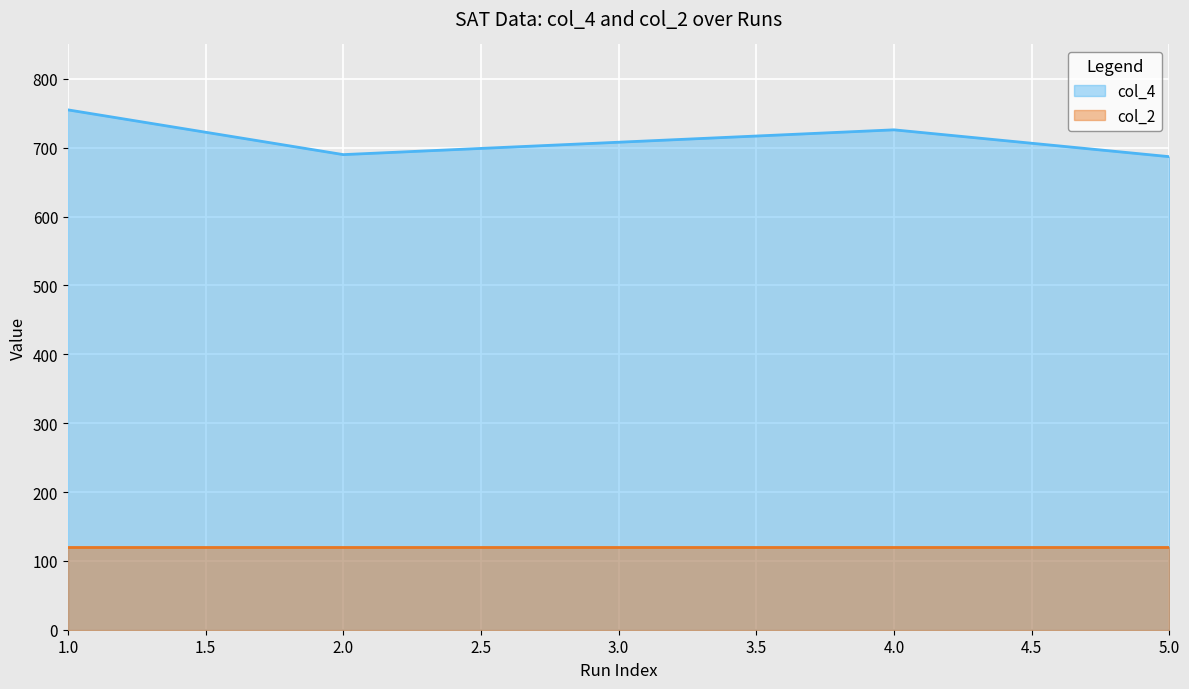

Which label corresponds to the smallest value in the chart?

5